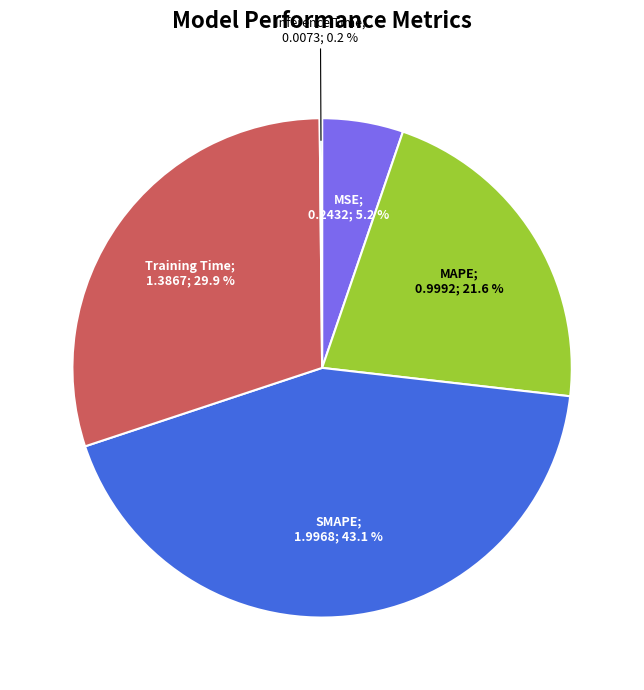

Is there a majority slice in this chart?

No